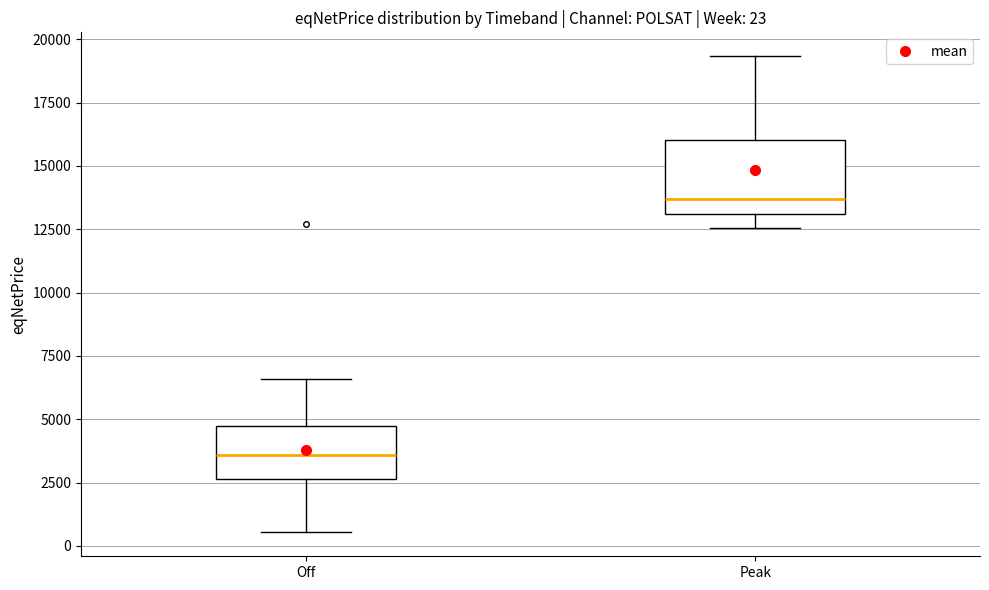

Which box is the tallest, from its lower edge to its upper edge?

Peak